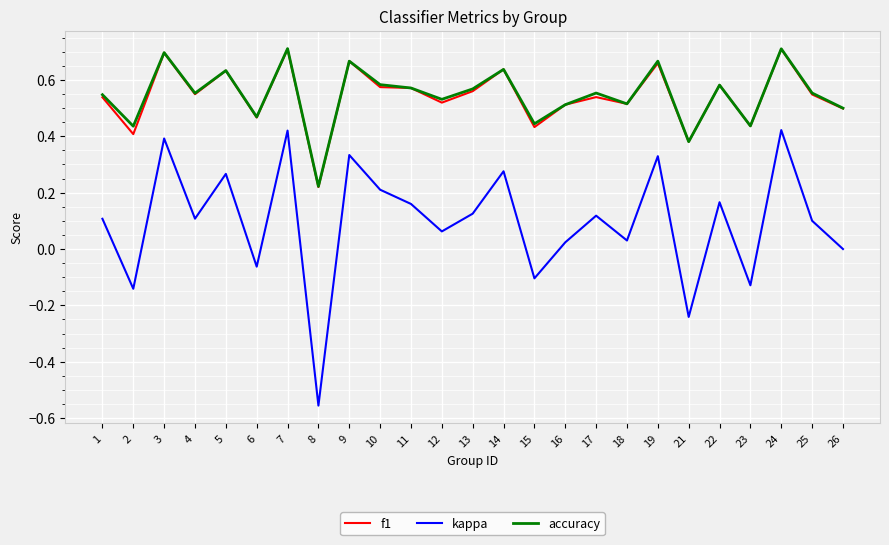

What is the total value across all series at 14?

1.6